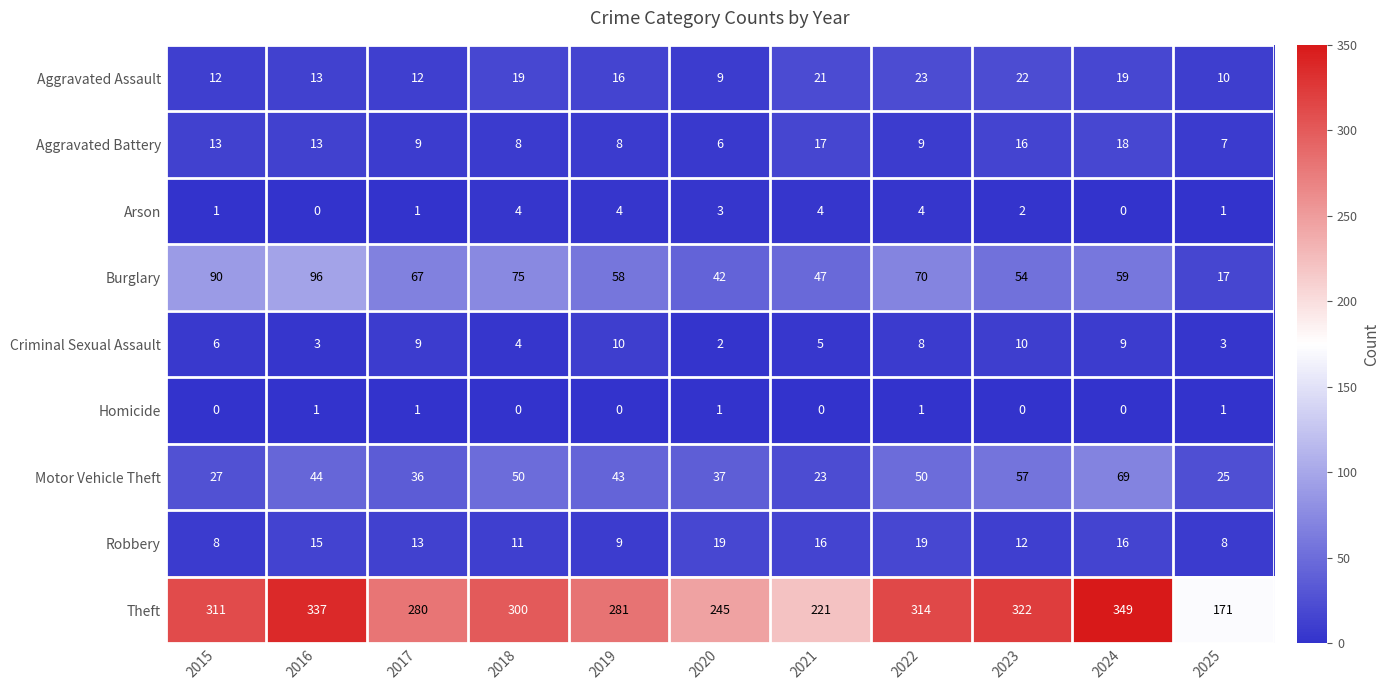

How many Homicide values are between 0 and 1?

11